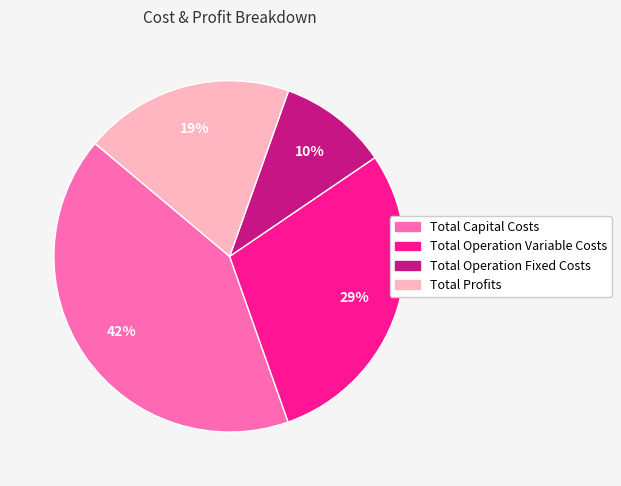

Do Total Operation Fixed Costs and Total Profits together represent more than half of the pie?

No